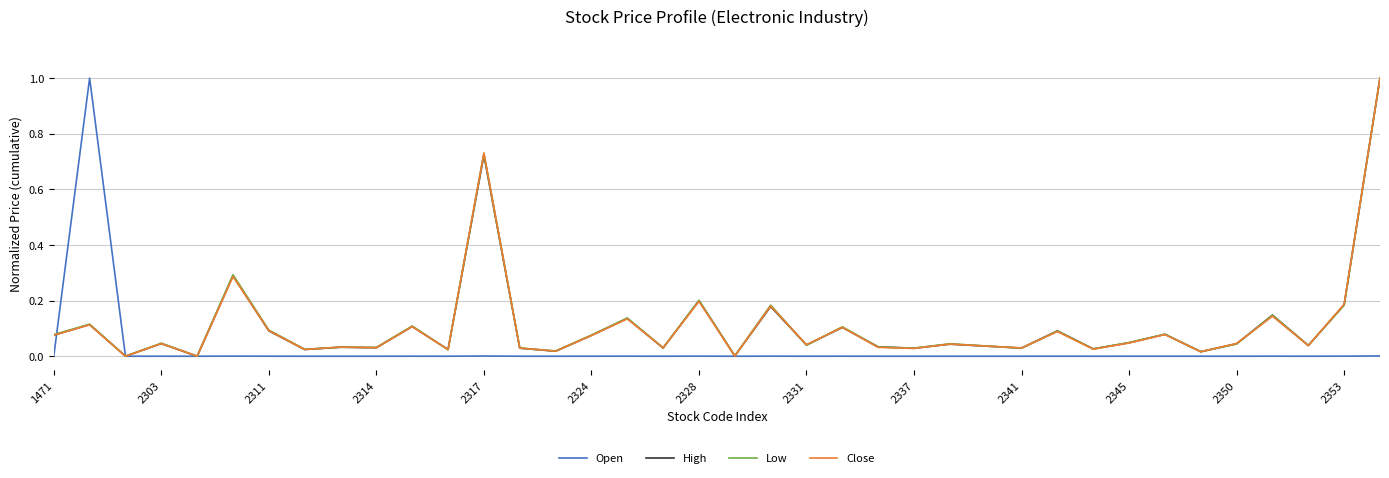

In Open, how many points are lower than both neighbors (excluding endpoints)?

14